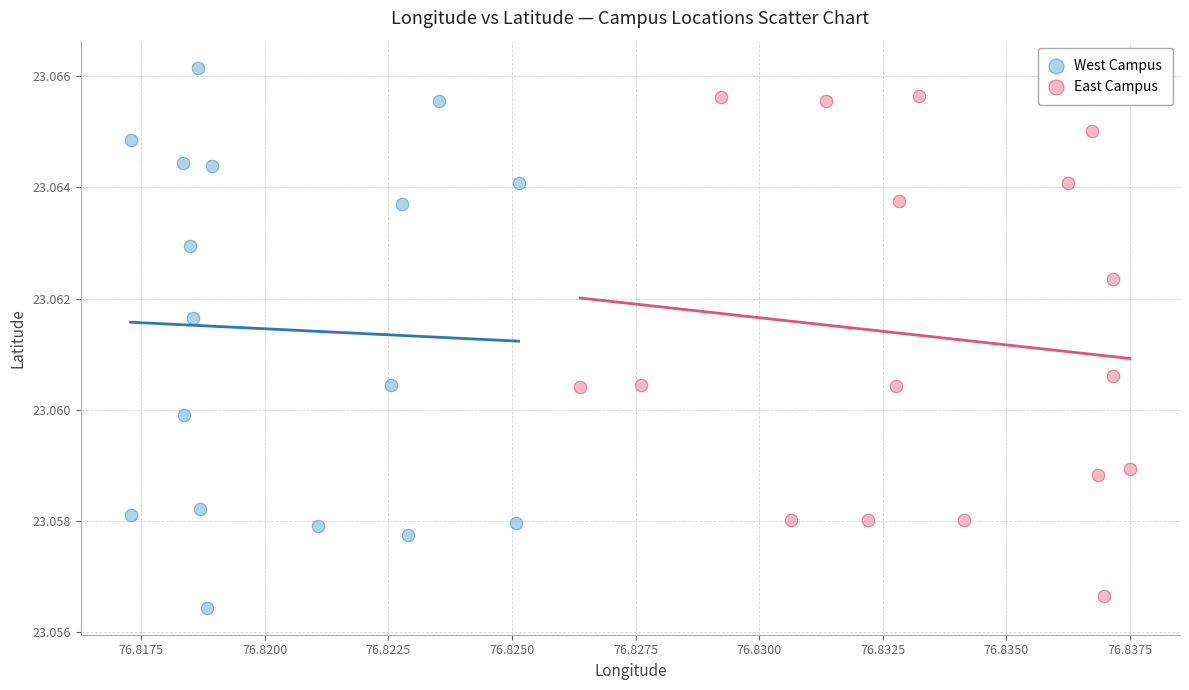

Which series reaches the maximum Y coordinate?

West Campus